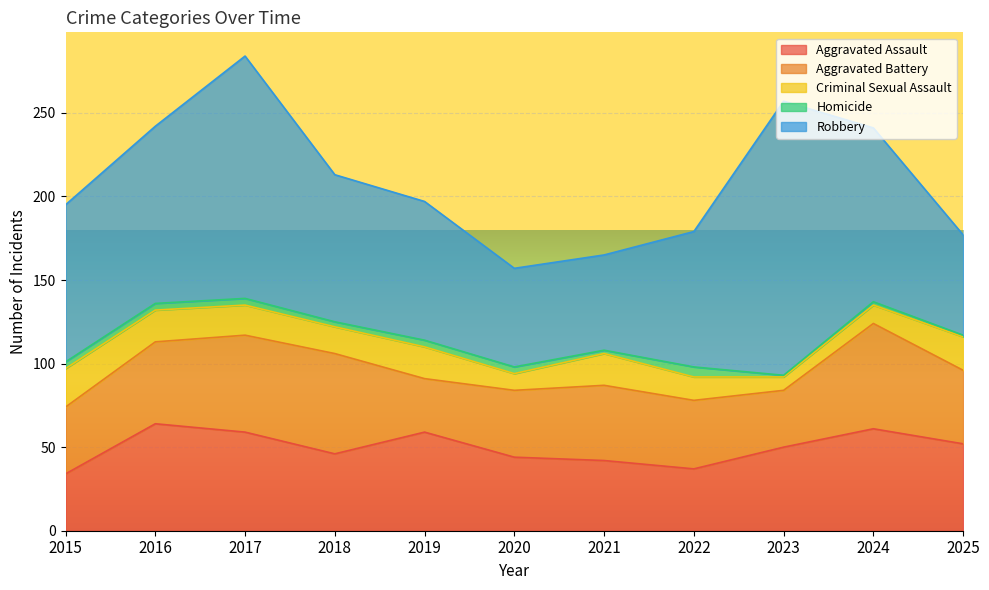

At which category does the chart reach its minimum across all series?

2023